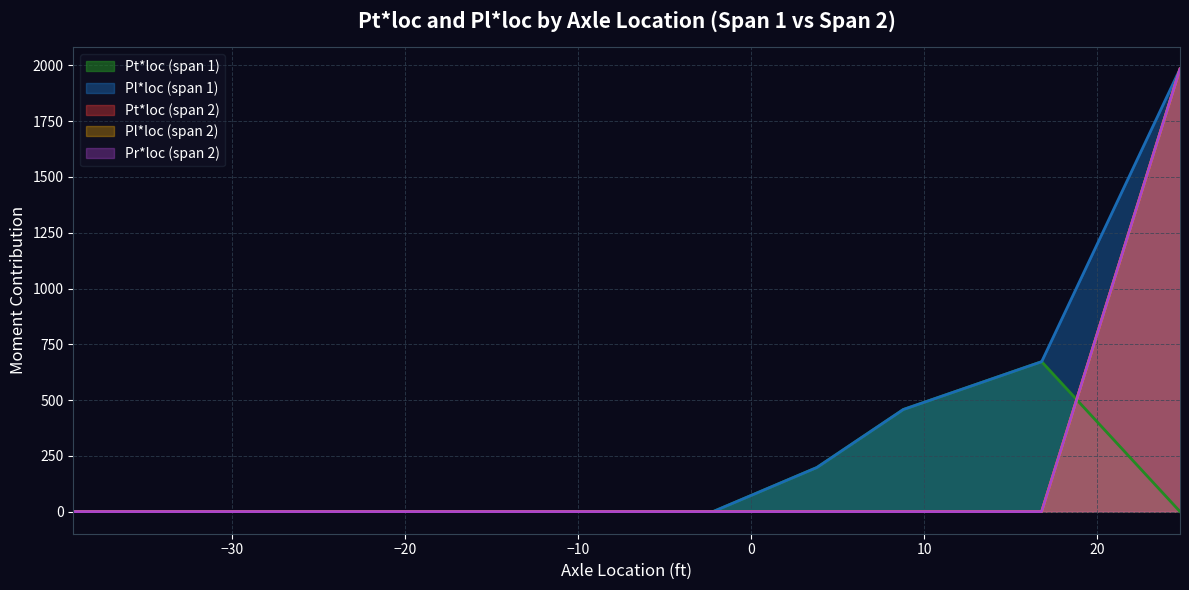

Is it true that Pl*loc (span 2) equals -1318.9 at 3?

False